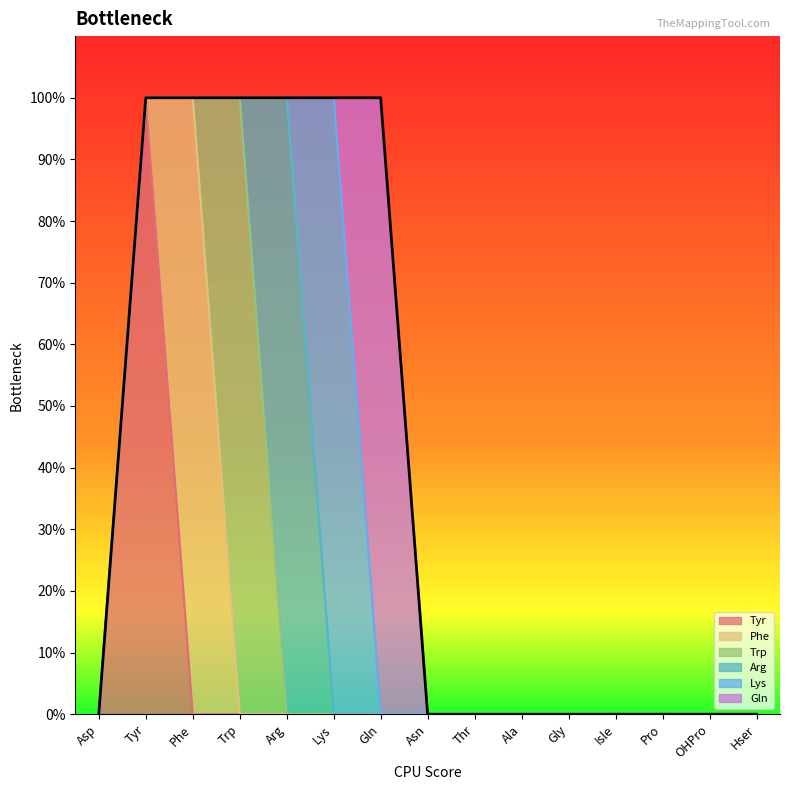

At how many categories does at least one series exceed 0?

6